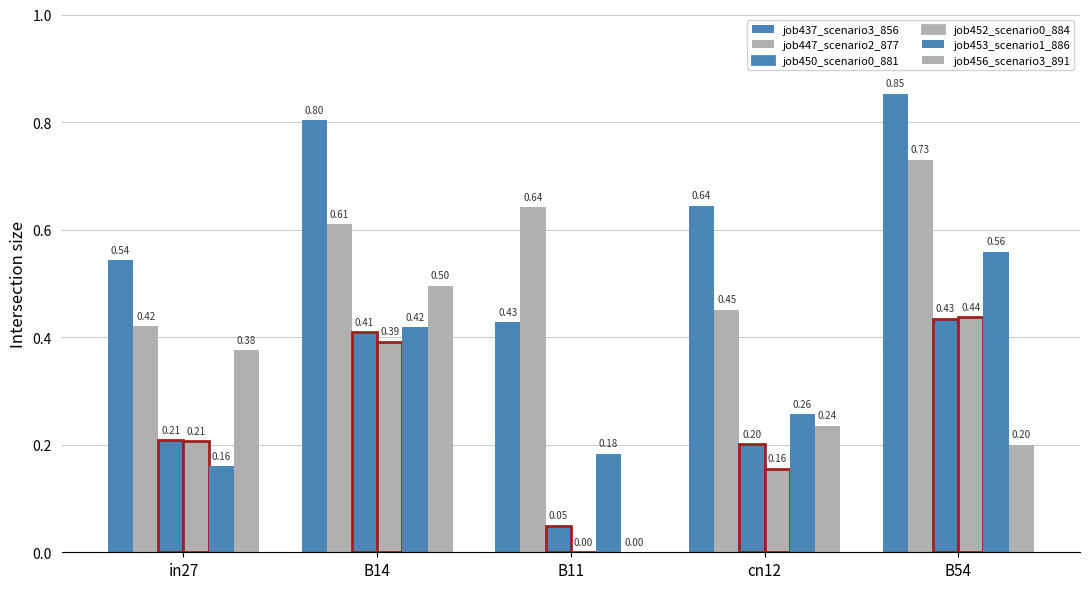

Which category has the highest value in the job450_scenario0_881 series?

B54